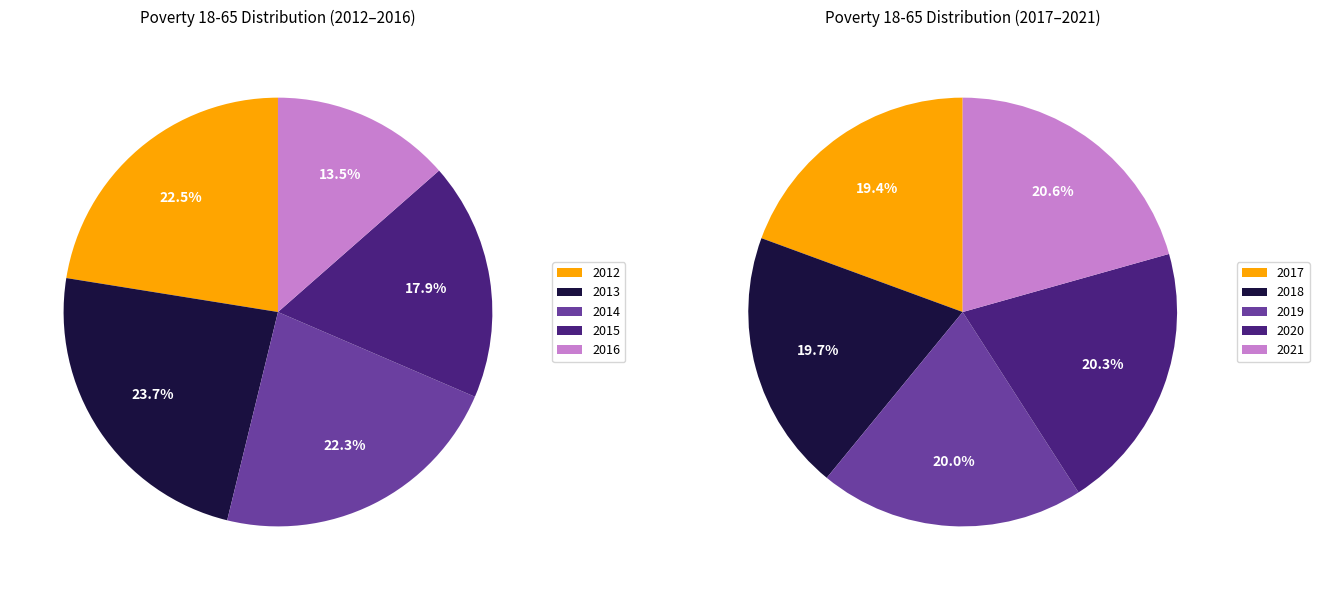

Is there a majority slice in this chart?

No